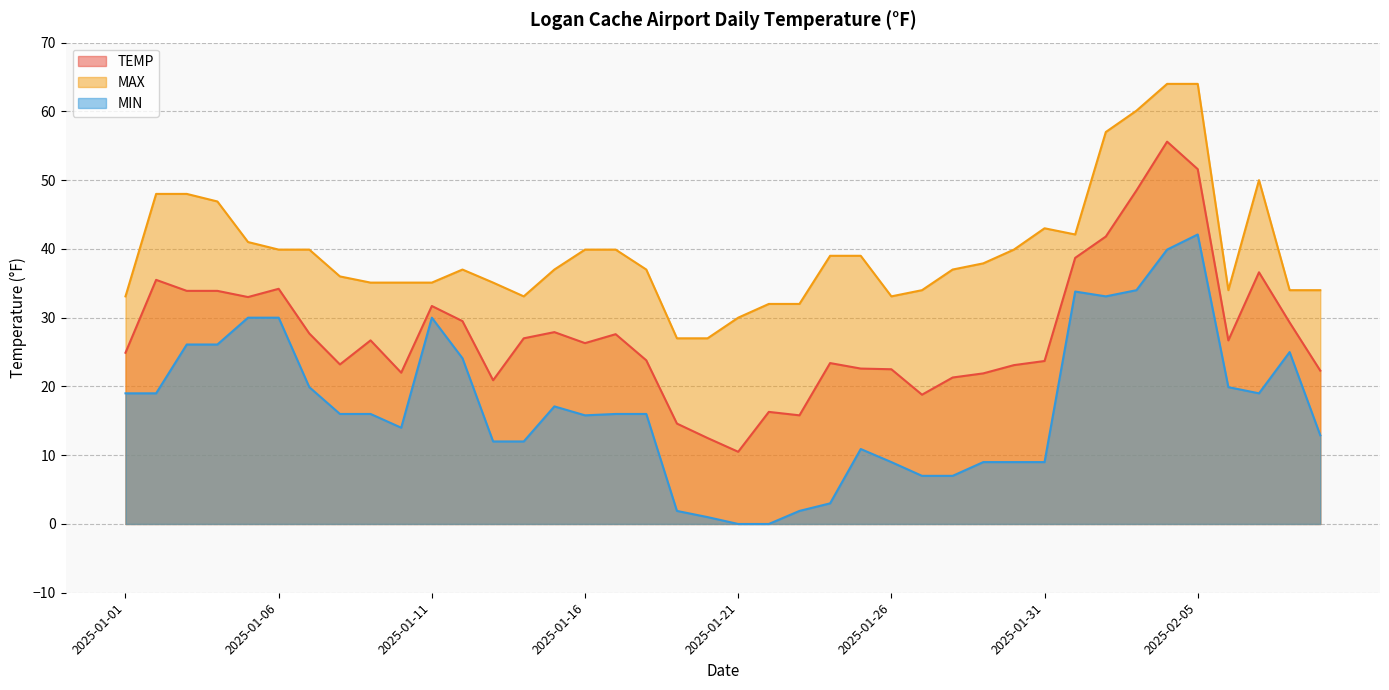

At which label is MIN closest to 21?

2025-01-07